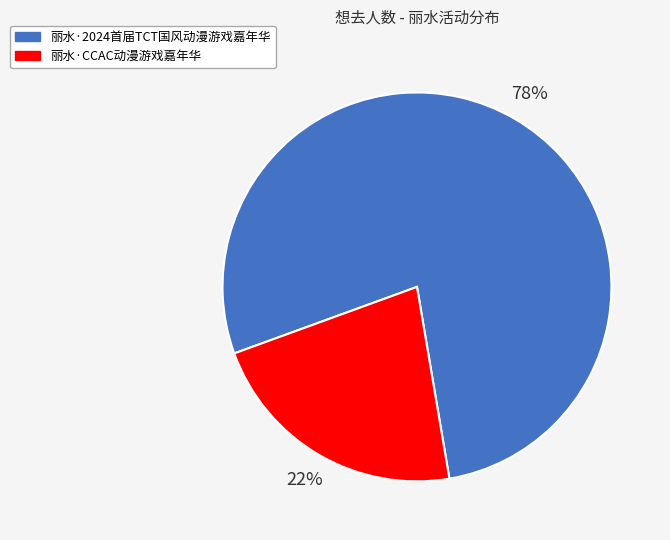

To the nearest percent, what is the difference between the 丽水·2024首届TCT国风动漫游戏嘉年华 and 丽水·CCAC动漫游戏嘉年华 slice percentages?

56%